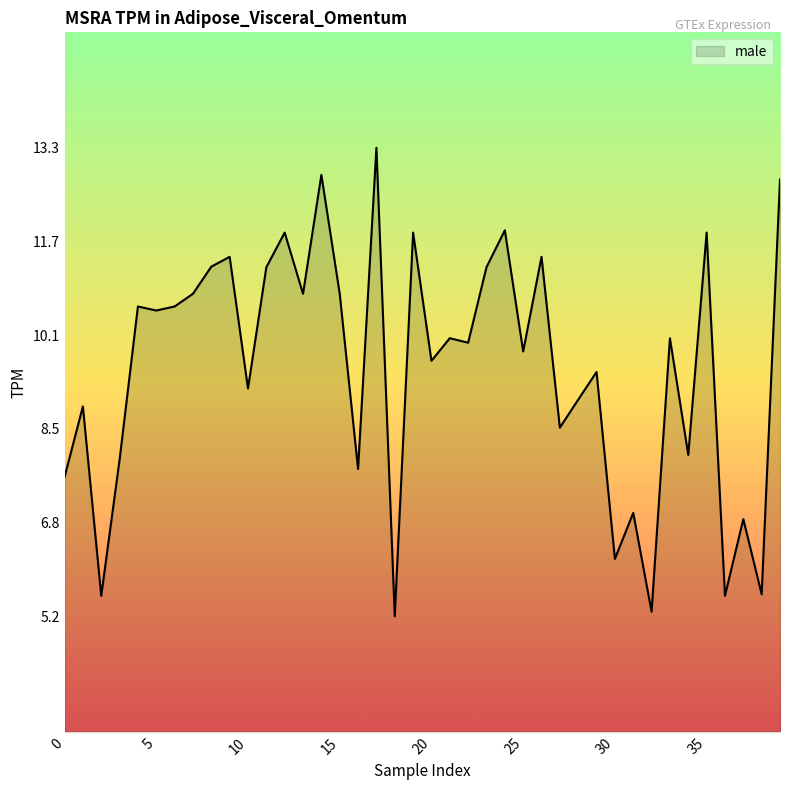

What is the difference between the maximum and minimum values?

8.1